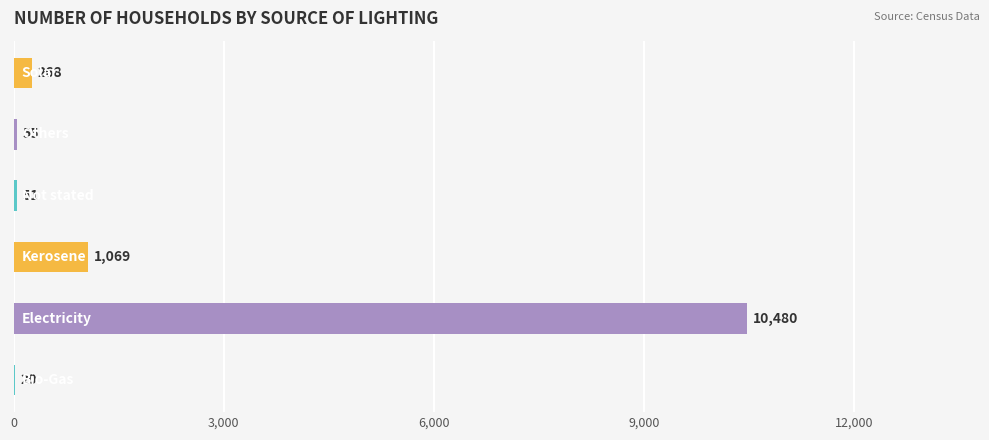

Does the chart contain stacked bars?

No